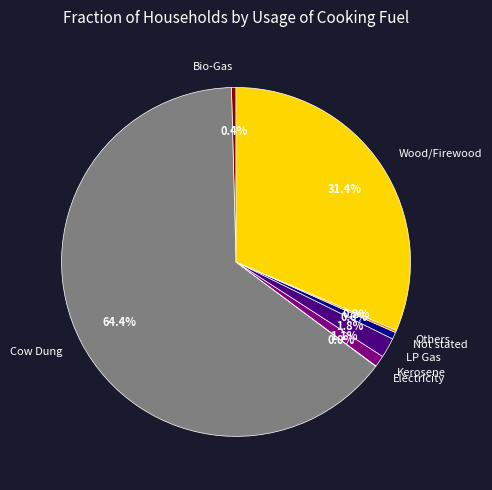

The Wood/Firewood slice represents 39% of the pie. True or false?

False